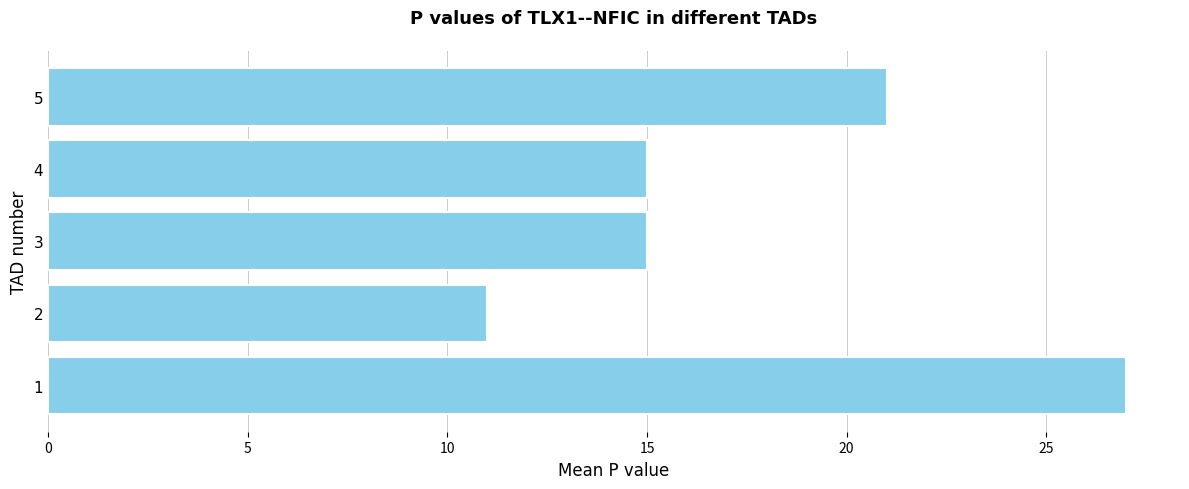

Count the values in the range 15 to 21.

3